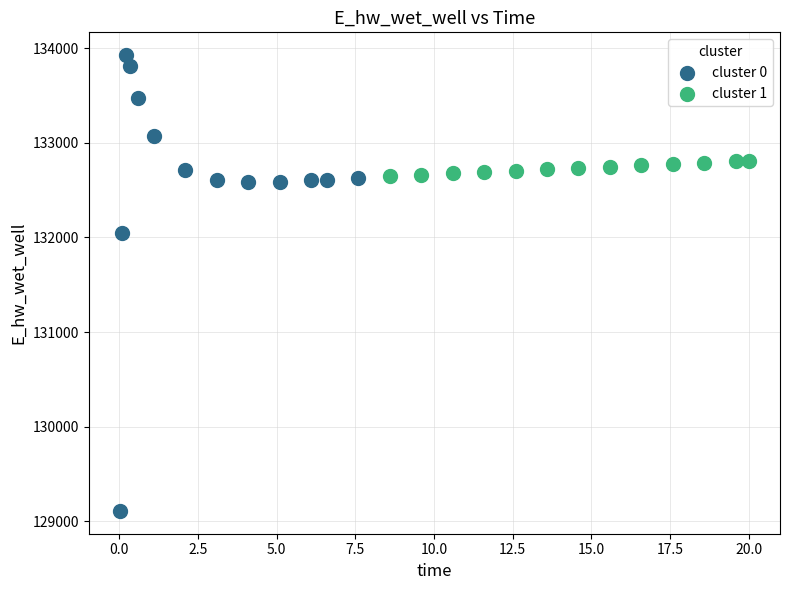

Which series has the widest spread of Y values?

cluster 0